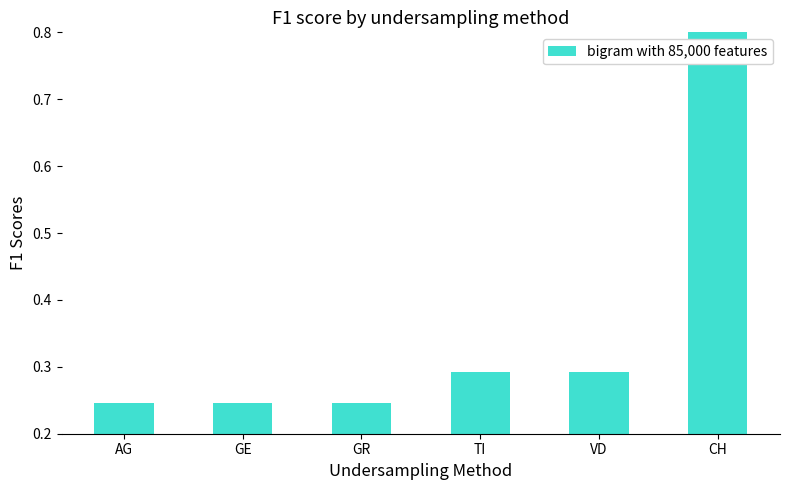

What is the label of the 6th bar from the right?

AG